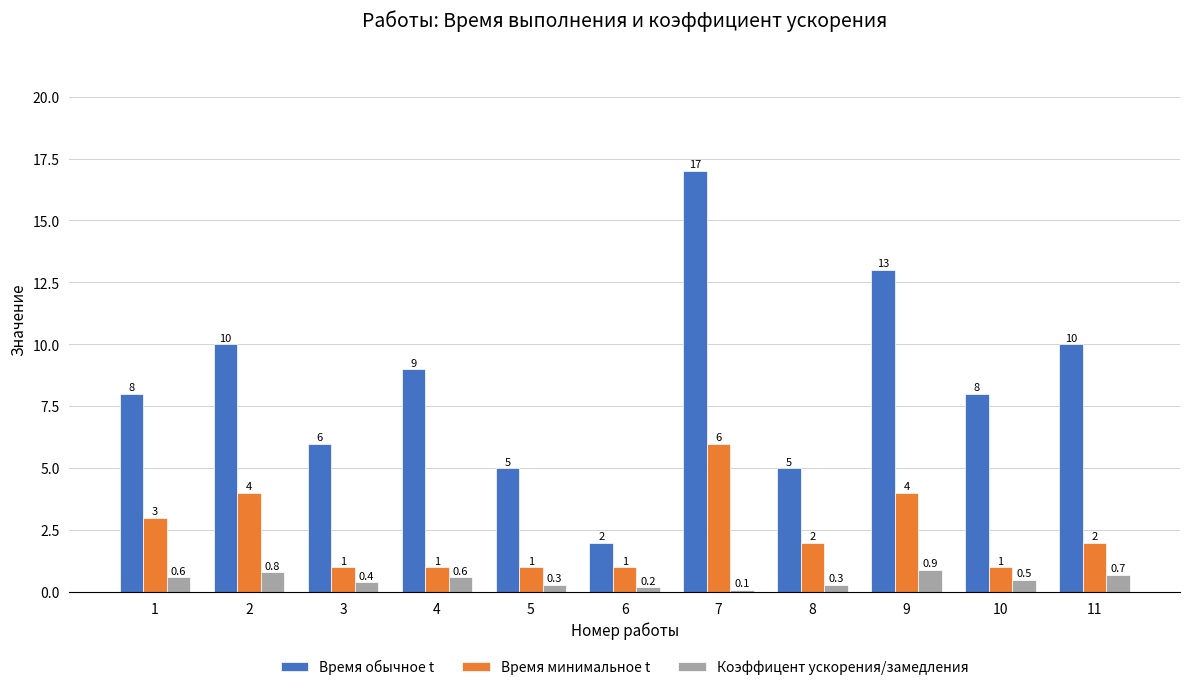

List the series in order of their overall mean, lowest first.

Коэффицент ускорения/замедления, Время минимальное t, Время обычное t